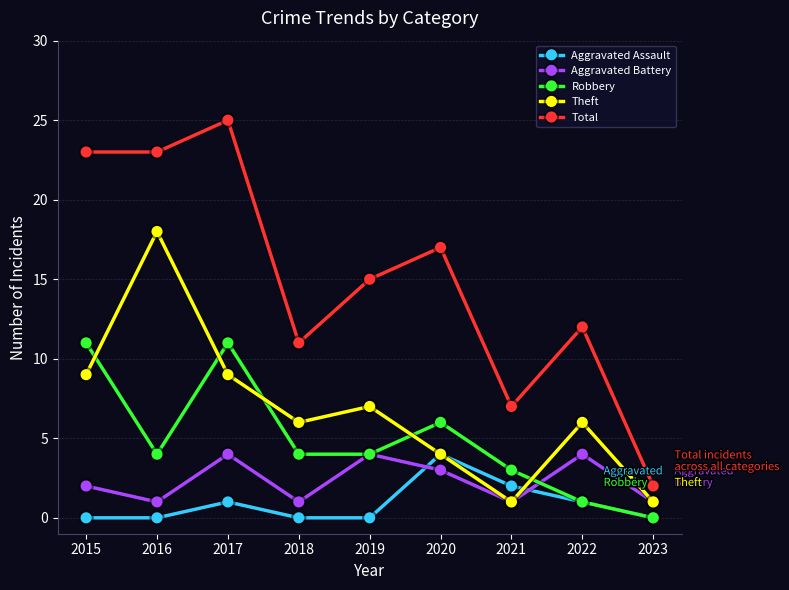

True or false: Robbery and Theft cross at least once.

True